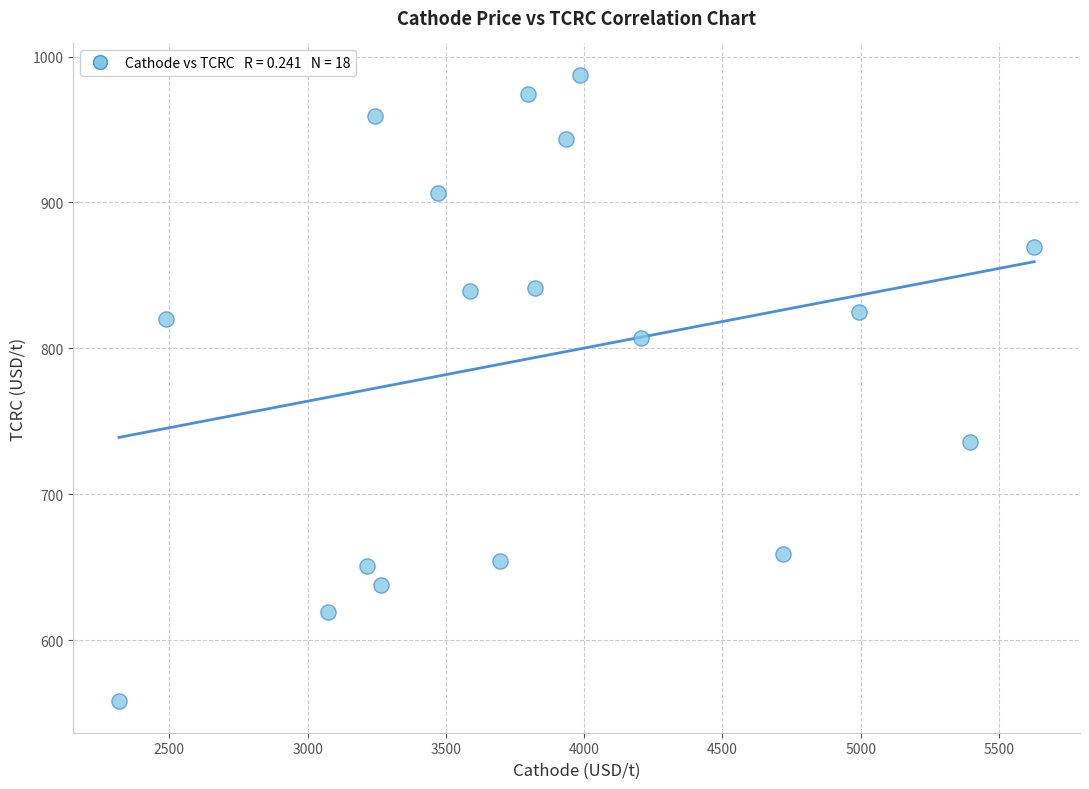

What is the range of Y values (max minus min)?

429.5